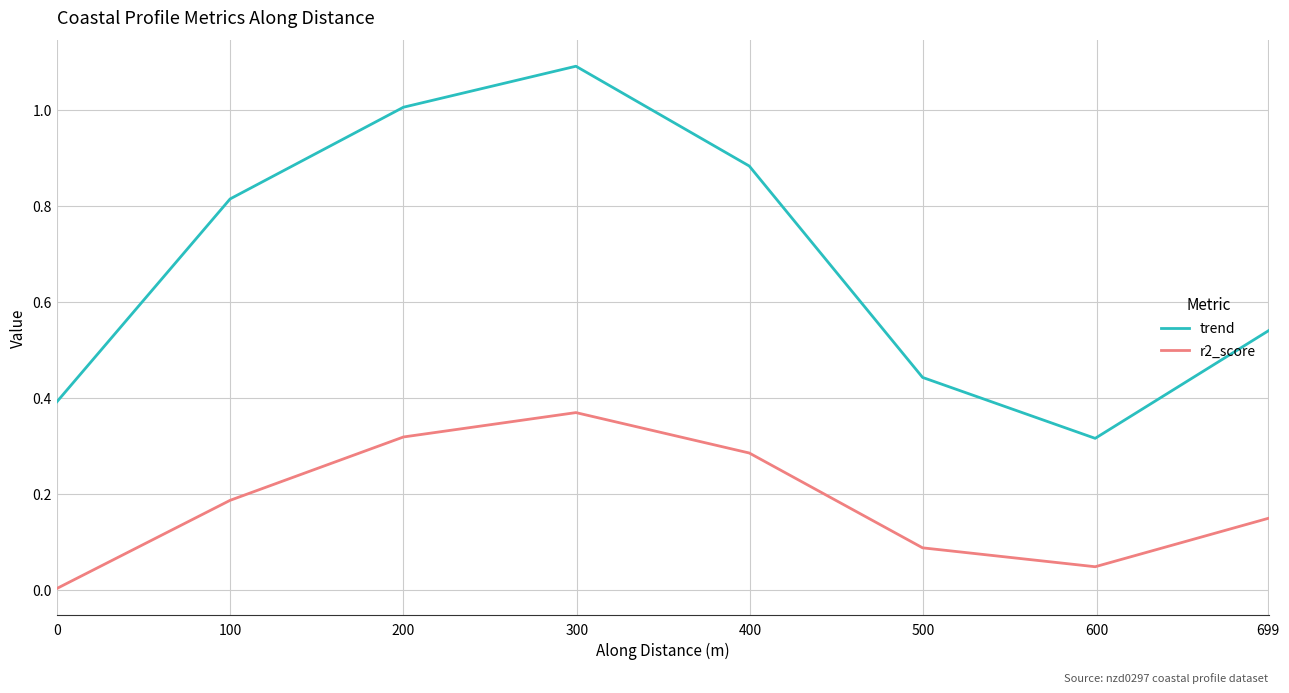

True or false: r2_score and trend intersect in this chart.

False